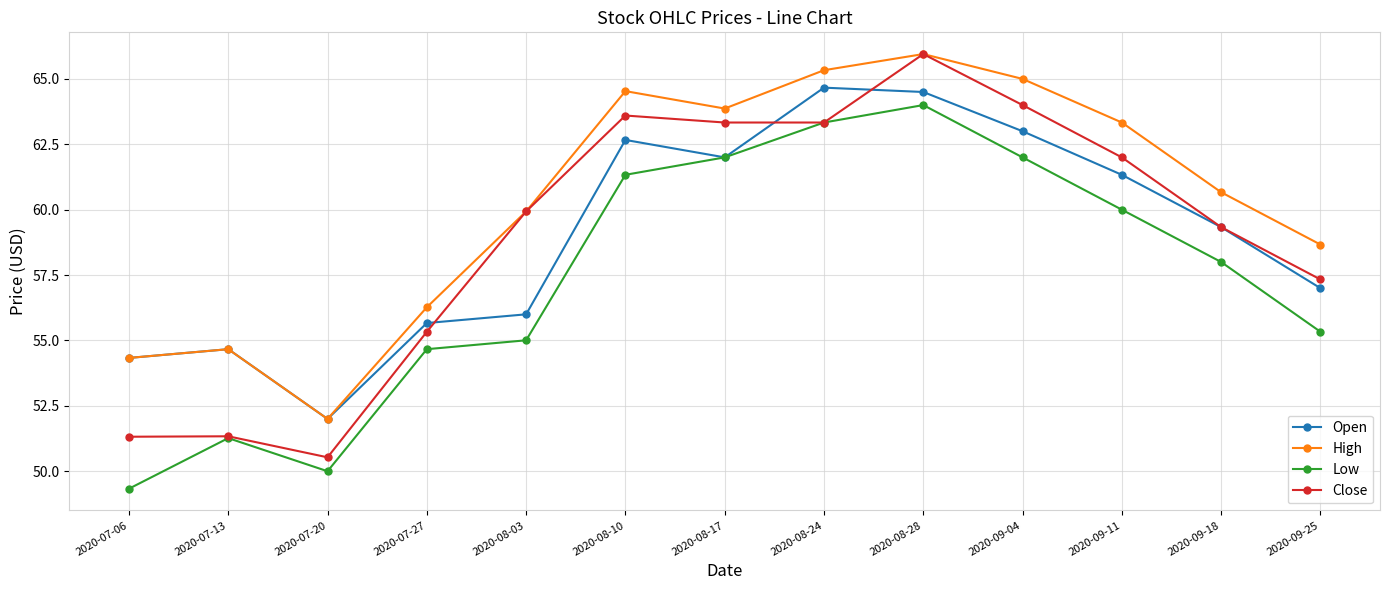

Which label corresponds to the smallest value in the chart?

2020-07-06